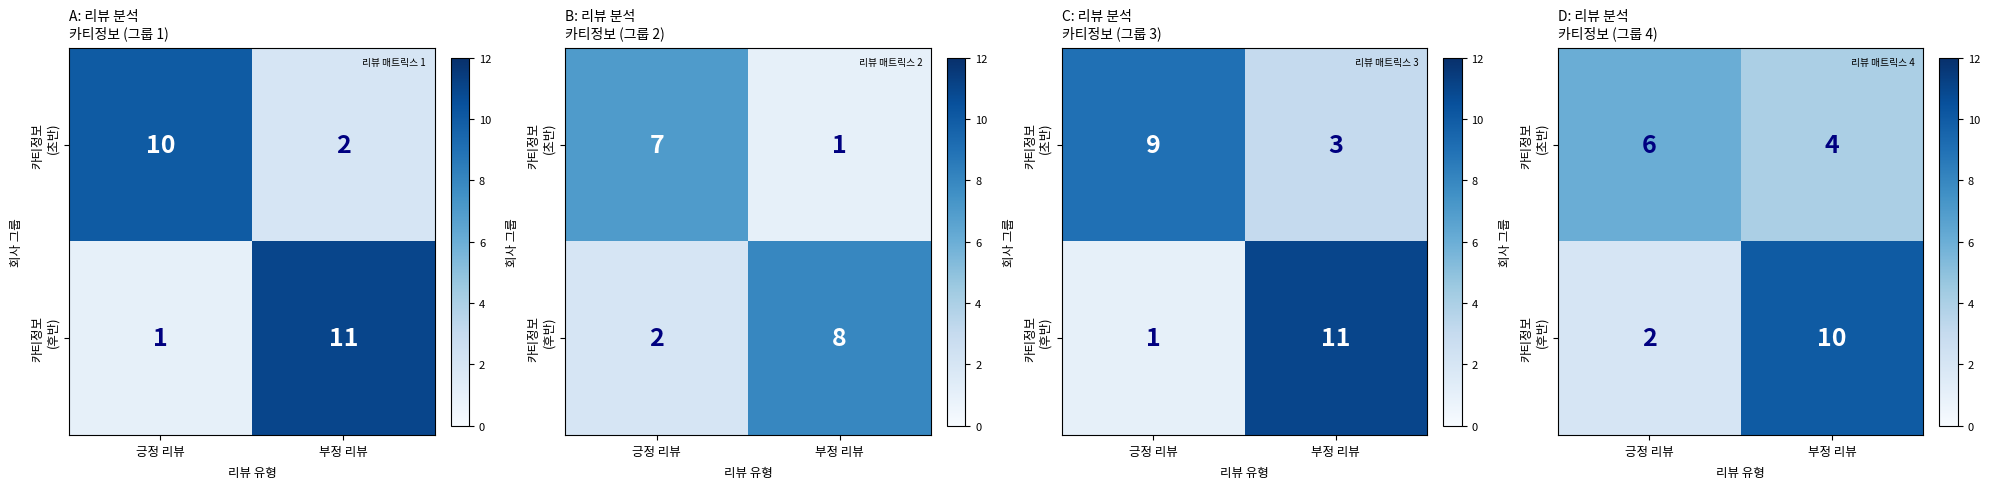

The 카티정보 (후반) series shows 10 at 부정 리뷰. True or false?

True